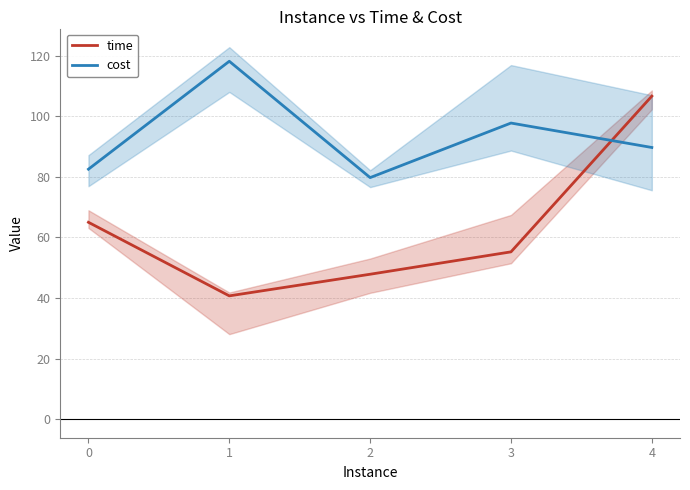

What is the value of the cost point at the 2nd from the left?

118.1